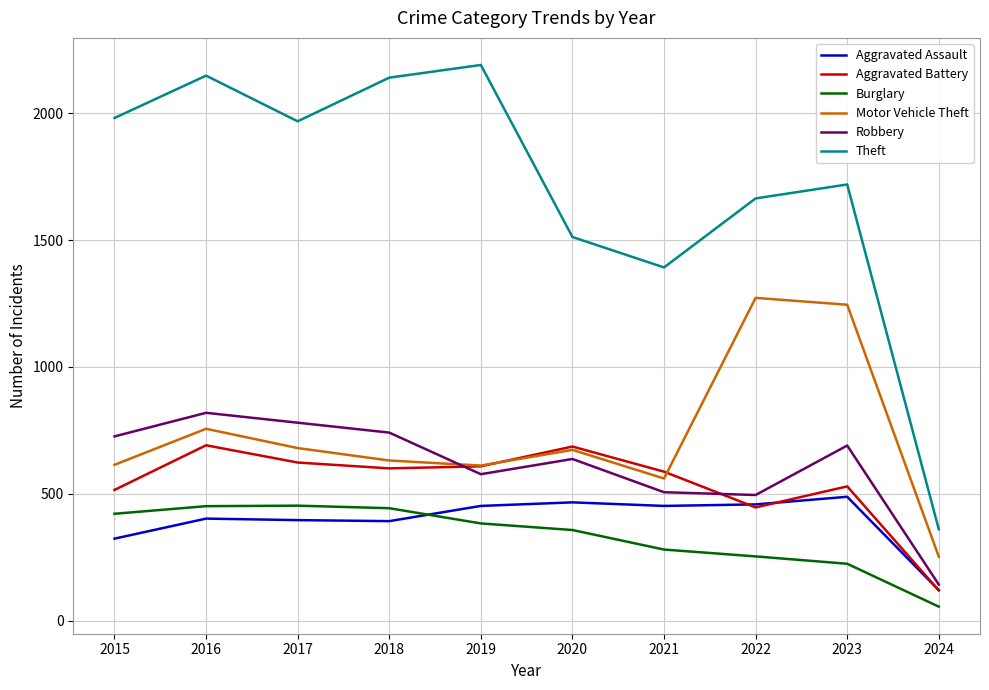

Which series has the largest total across all categories?

Theft